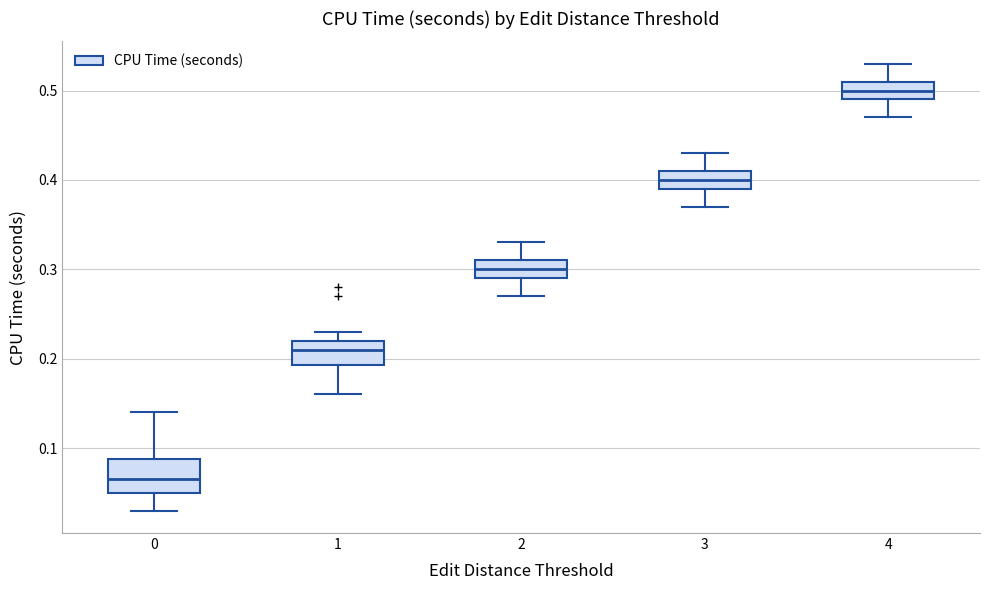

Where does the median line of the box at x = 0 sit on the y-axis? The values are not printed on the chart, so give them approximately, as read against the axis.

0.07